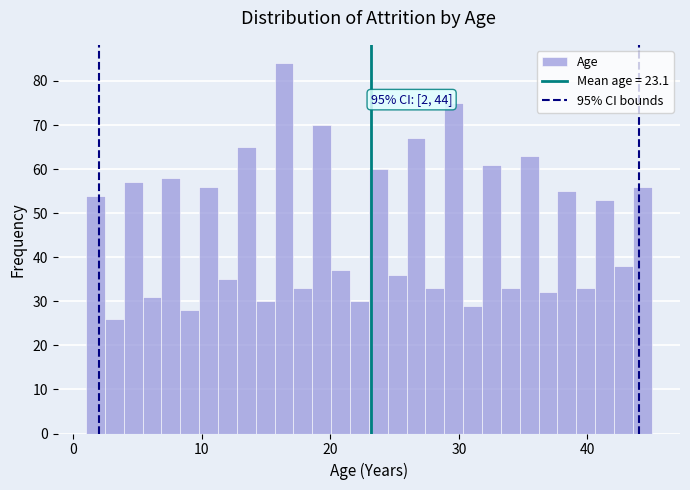

Around what value on the x-axis is the tallest bar? Give the approximate position of its centre, as read against the axis.

16